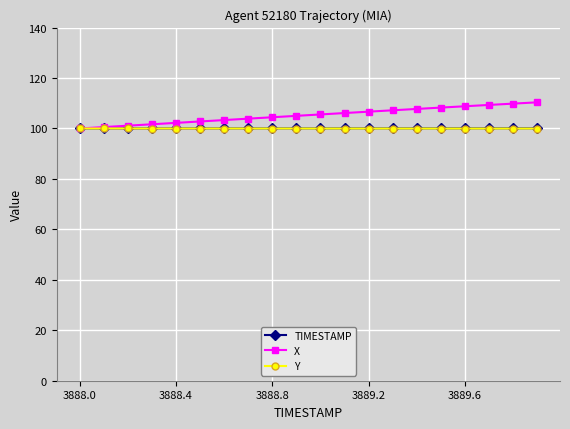

Which series has the widest spread of values?

X